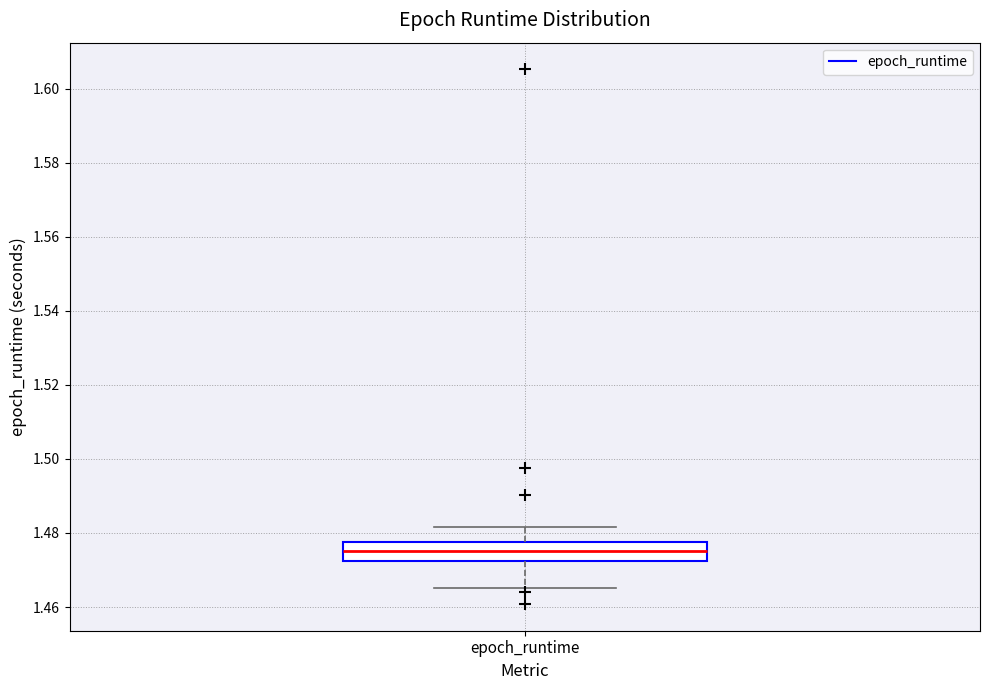

Where is the lower edge of the box for epoch_runtime on the y-axis? The values are not printed on the chart, so give them approximately, as read against the axis.

1.472